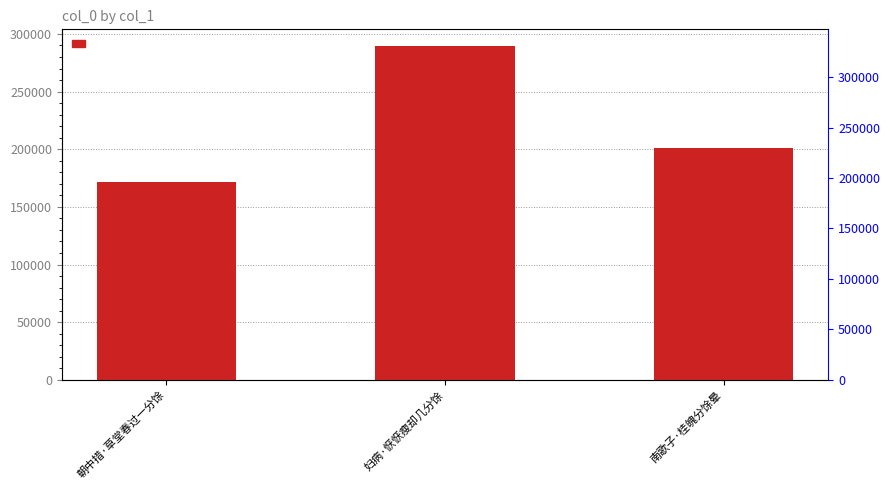

List the labels in order of value, largest first.

妇病·恹恹瘦却几分馀, 南歌子·桂魄分馀晕, 朝中措·草堂春过一分馀